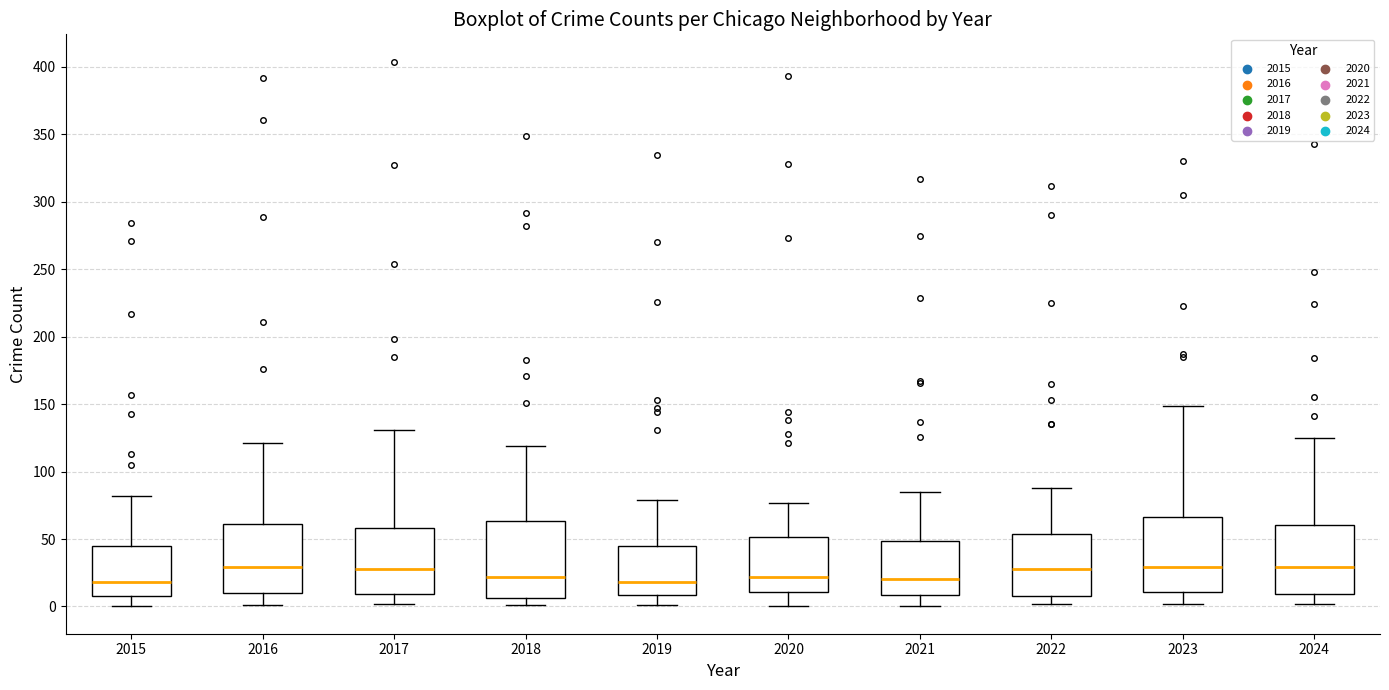

Where does the median line of the box at x = 2017 sit on the y-axis? The values are not printed on the chart, so give them approximately, as read against the axis.

30